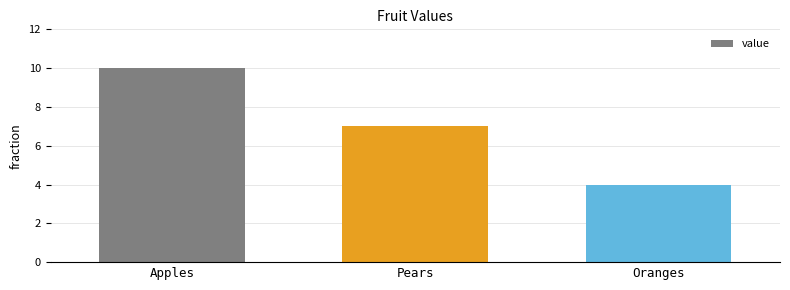

Reading left to right, list all the values displayed in this chart.

Apples=10	Pears=7	Oranges=4